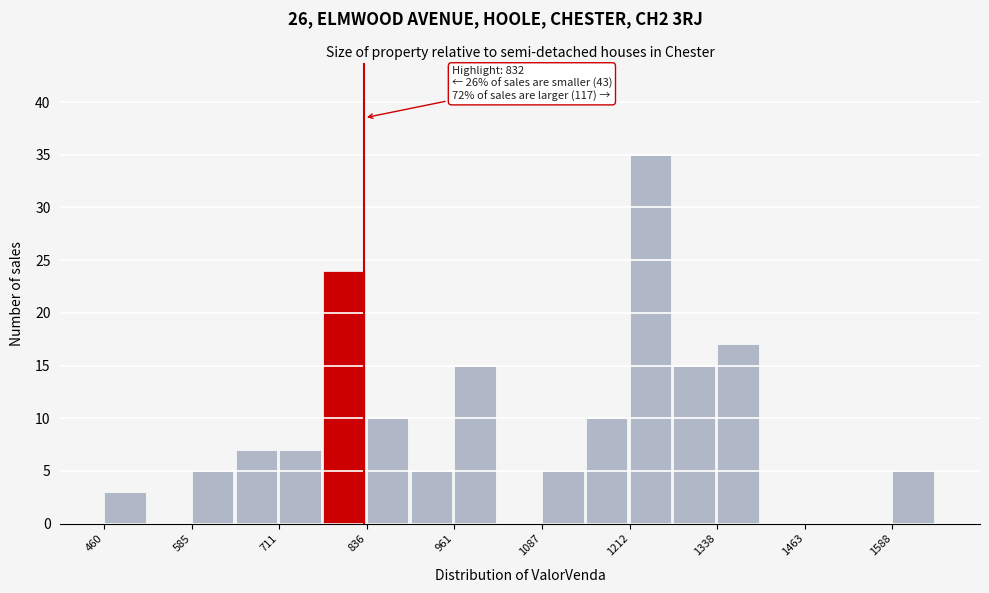

Read against the x-axis, roughly where is the centre of the tallest bar?

1240